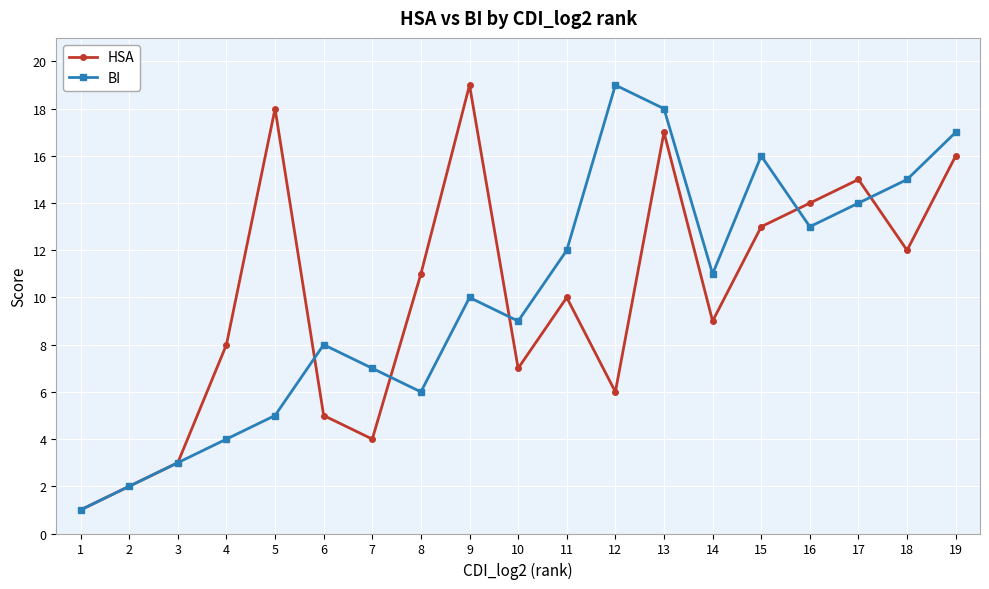

At which label is BI closest to 10?

9